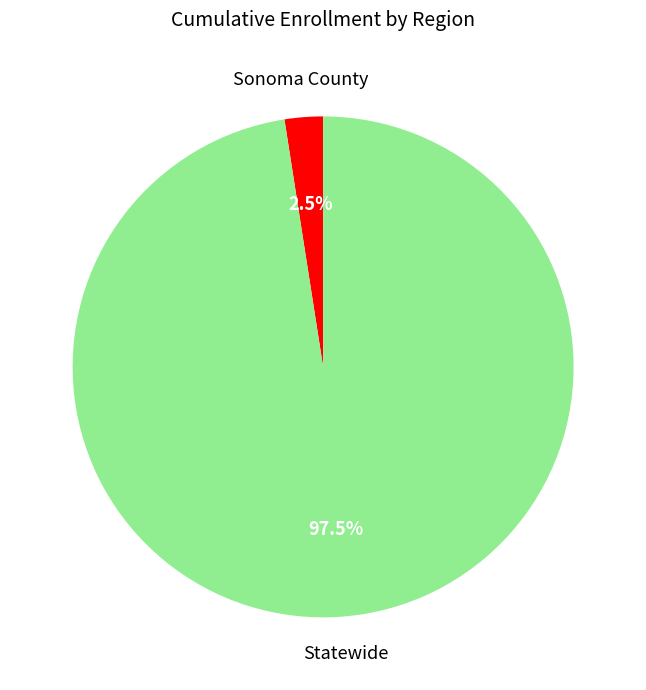

Is there any slice that represents more than half of the pie?

Yes